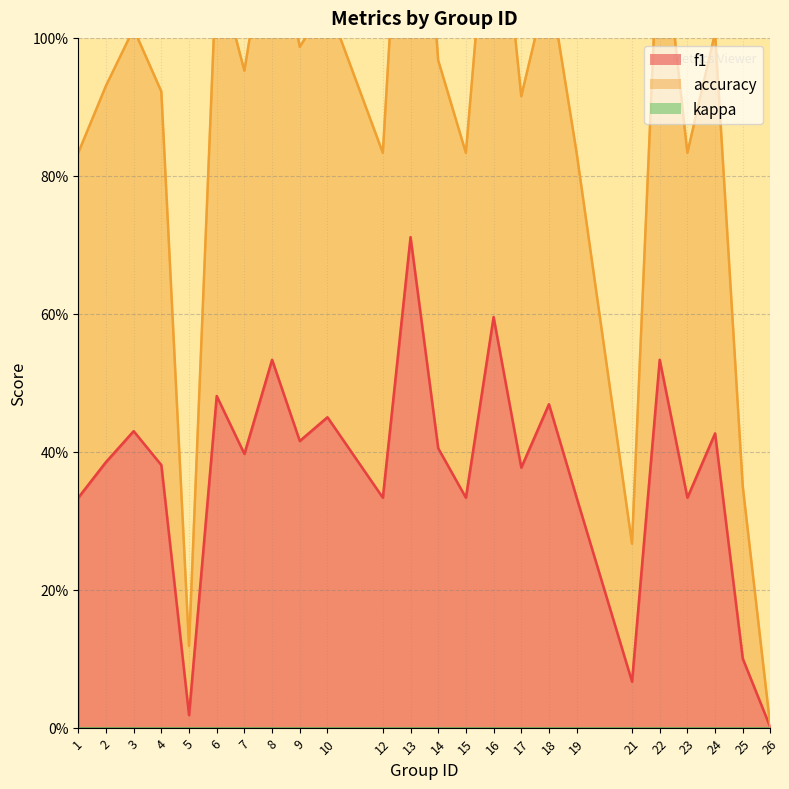

Reading right to left, extract all data points from this chart.

f1: 26=0.0	25=0.1	24=0.4	23=0.3	22=0.5	21=0.1	19=0.3	18=0.5	17=0.4	16=0.6	15=0.3	14=0.4	13=0.7	12=0.3	10=0.5	9=0.4	8=0.5	7=0.4	6=0.5	5=0.0	4=0.4	3=0.4	2=0.4	1=0.3
accuracy: 26=0.0	25=0.3	24=1.0	23=0.8	22=1.2	21=0.3	19=0.8	18=1.1	17=0.9	16=1.3	15=0.8	14=1.0	13=1.5	12=0.8	10=1.1	9=1.0	8=1.2	7=1.0	6=1.1	5=0.1	4=0.9	3=1.0	2=0.9	1=0.8